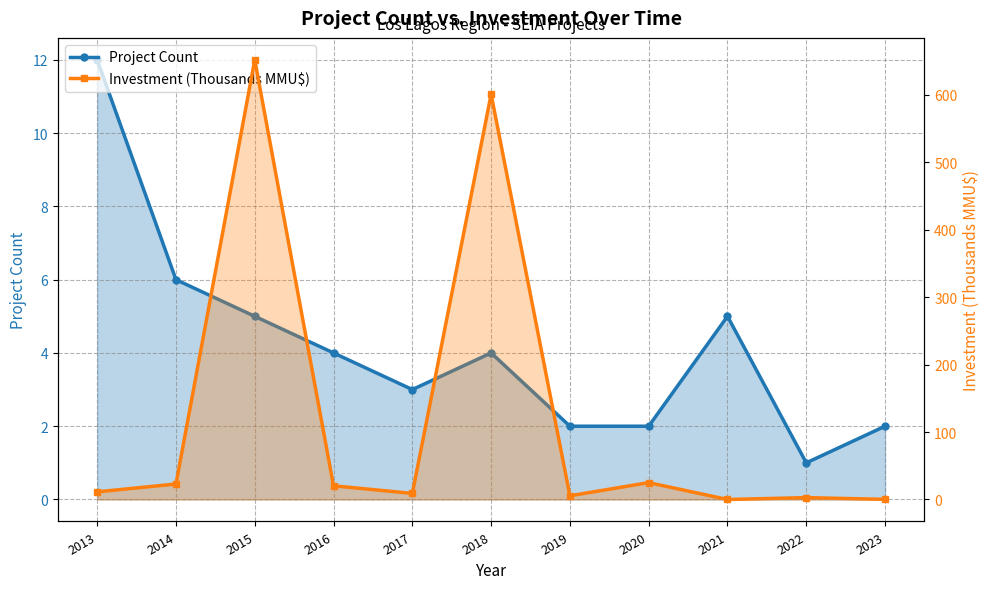

How many times do Investment (Thousands MMU$) and Project Count cross each other?

4